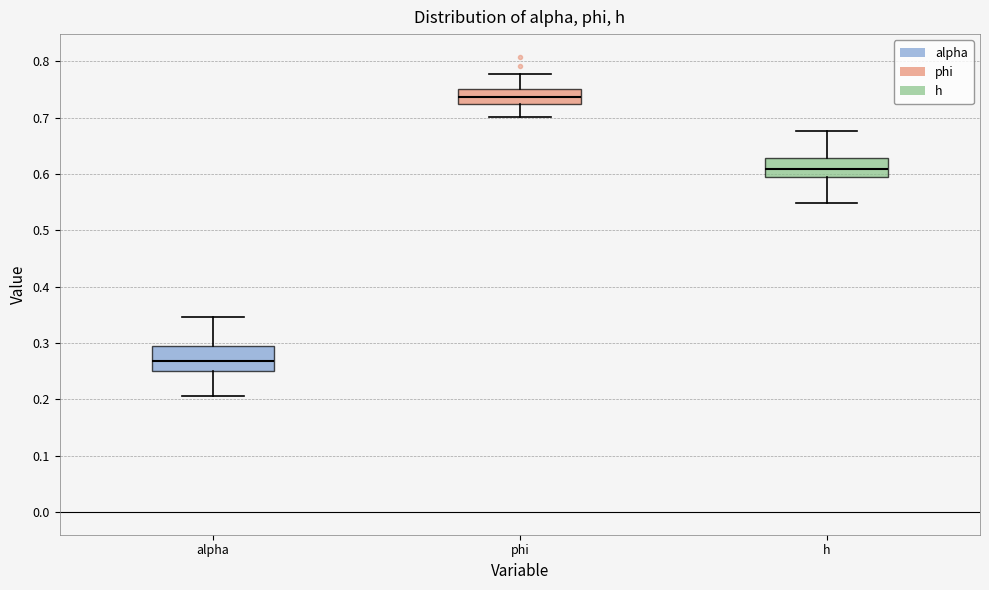

Where does the upper whisker of the box for alpha end on the y-axis? The values are not printed on the chart, so give them approximately, as read against the axis.

0.35